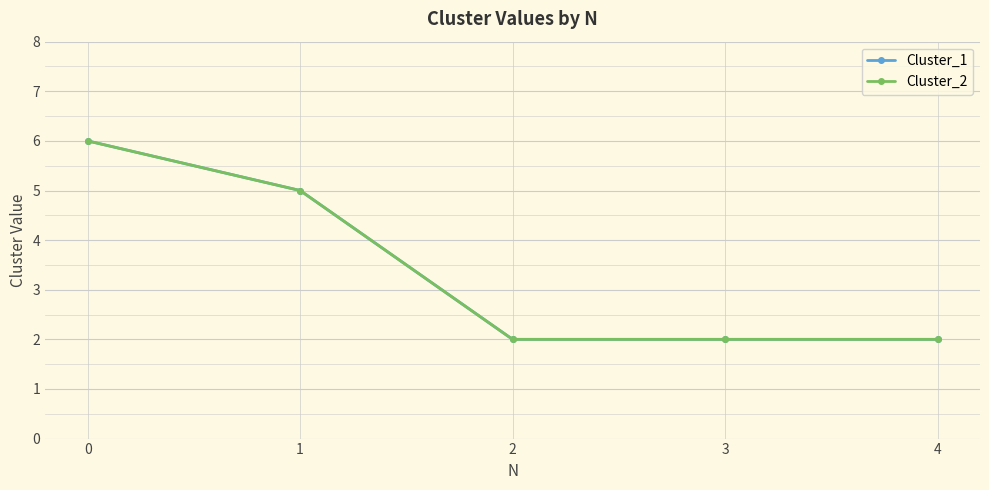

Which category has the lowest value across all series?

2